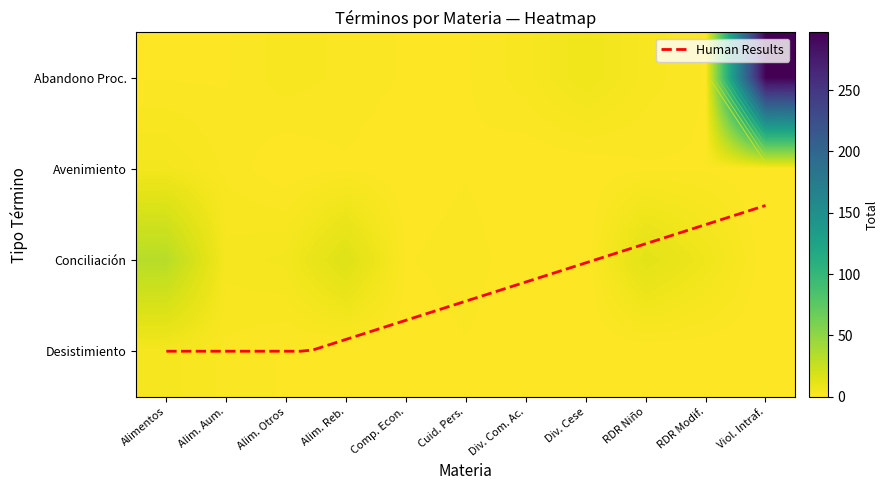

Which series has the largest total across all categories?

Abandono Del Procedimiento